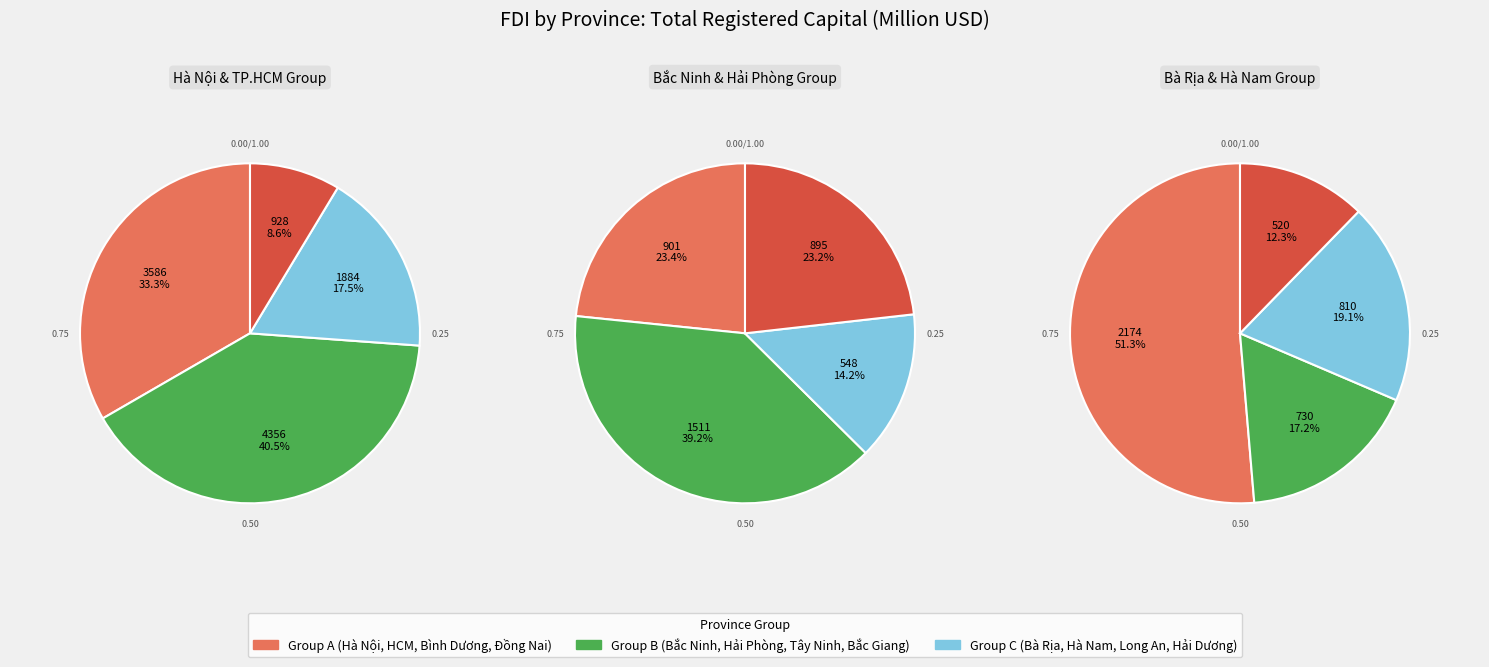

Is Bình Dương the majority of the pie?

No